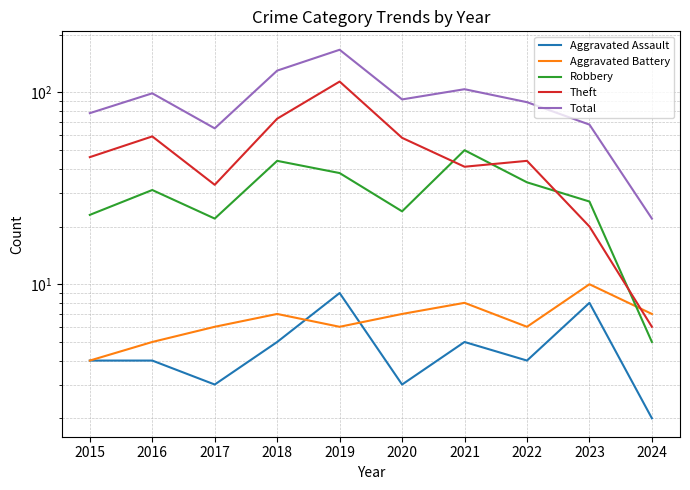

How many lines are shown in the chart?

5